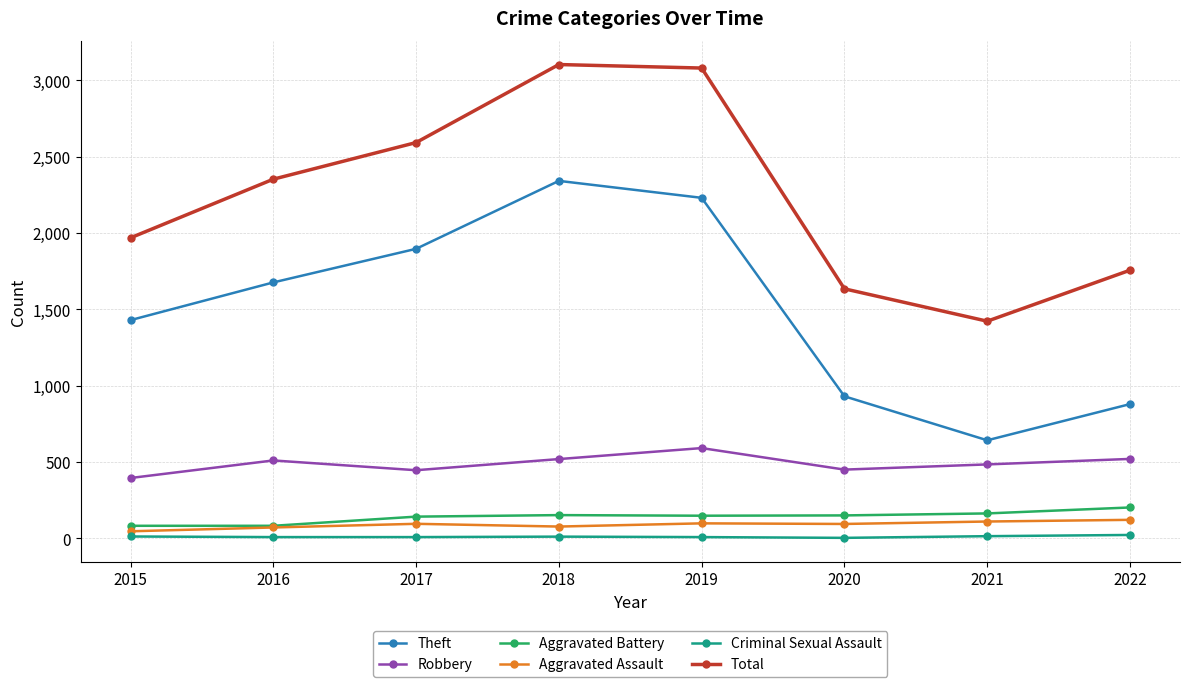

What is the value of the Aggravated Assault point at the 4th from the left?

77